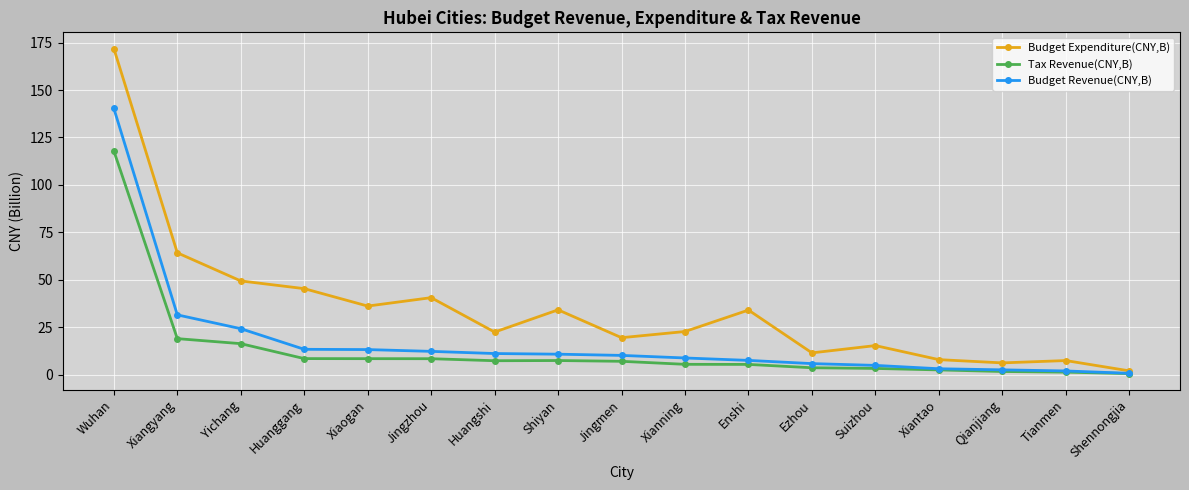

Which category has the highest value in the Budget Expenditure(CNY,B) series?

Wuhan